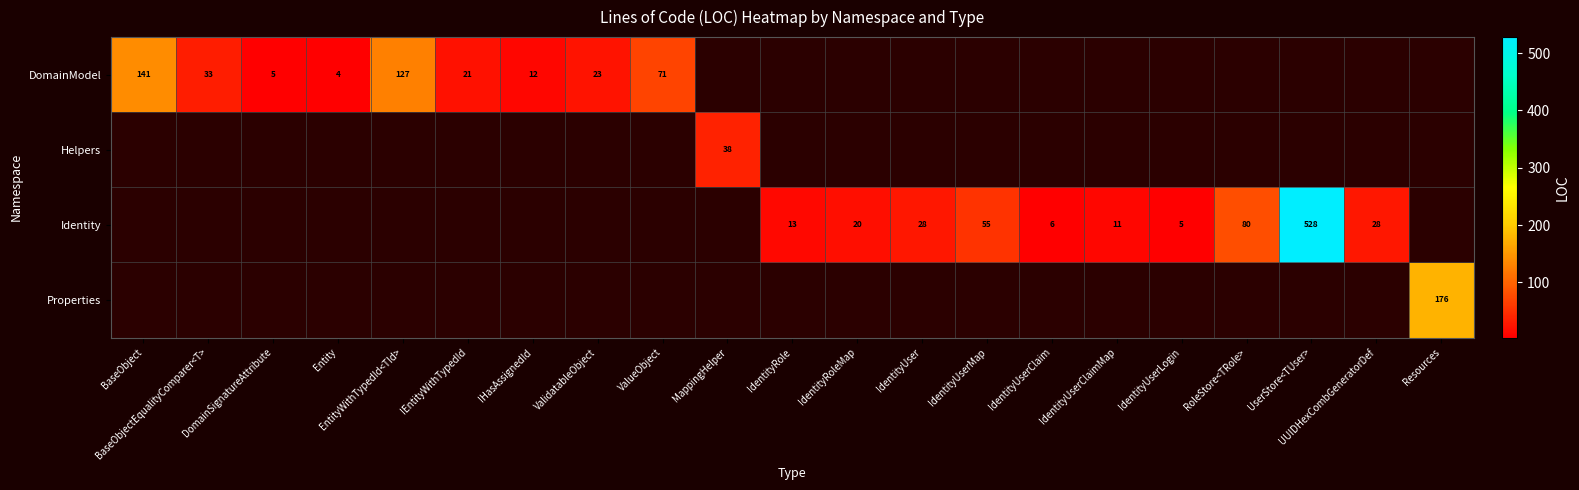

The value of DomainModel at BaseObject is 31. True or false?

False